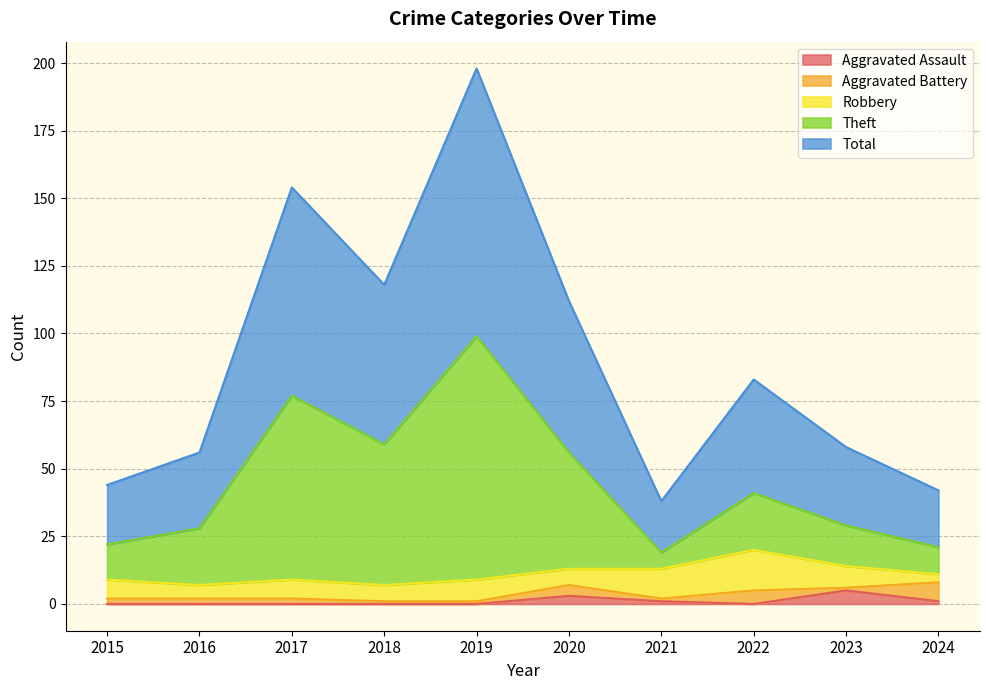

What is the maximum value for Aggravated Assault?

5